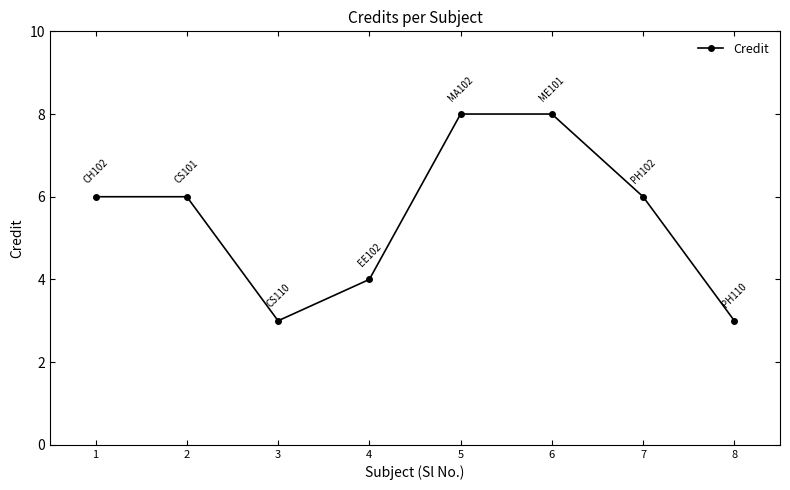

What is the maximum value shown in the chart?

8